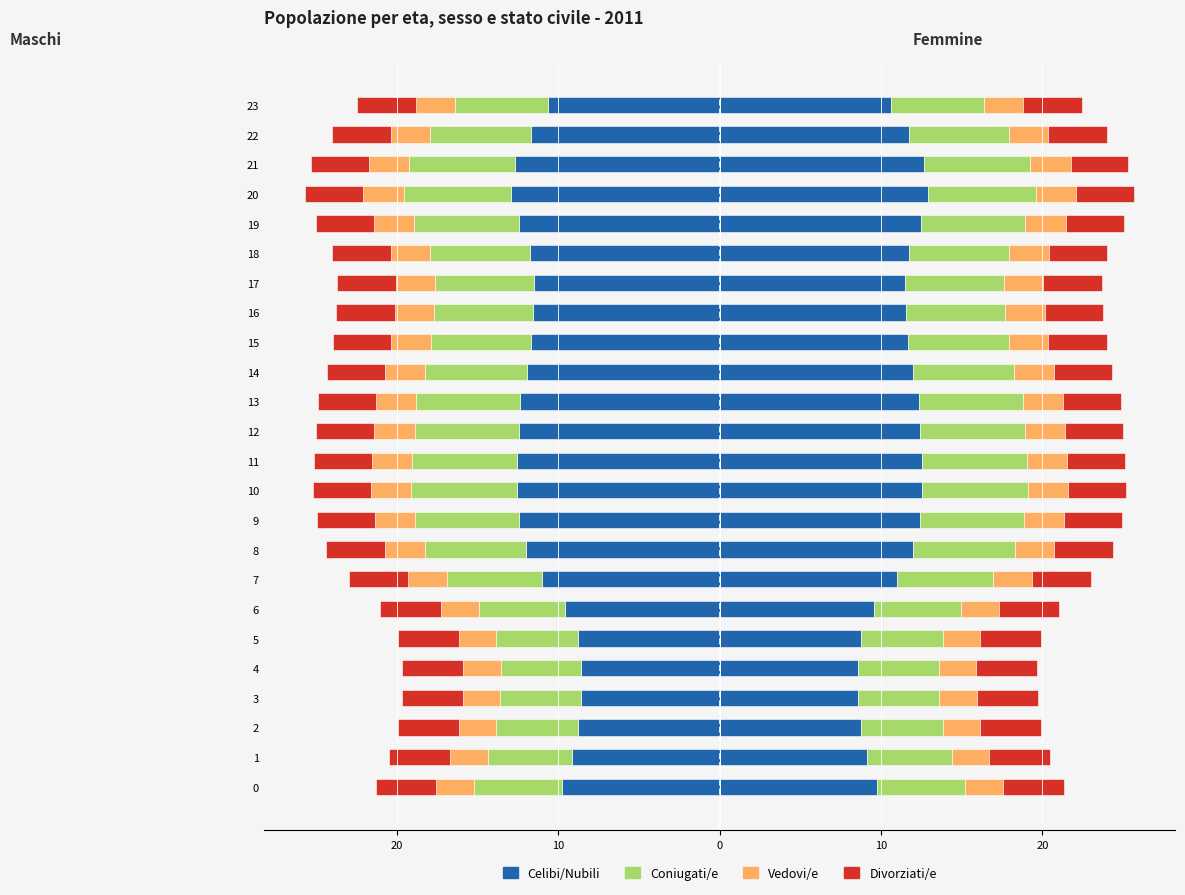

What is the label of the 7th bar from the right?

17